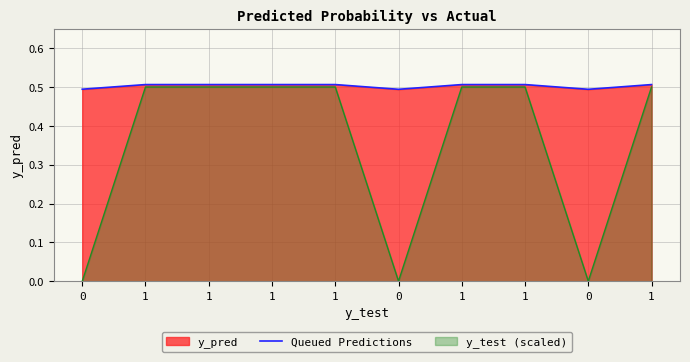

What is the sum of all values?

5.0